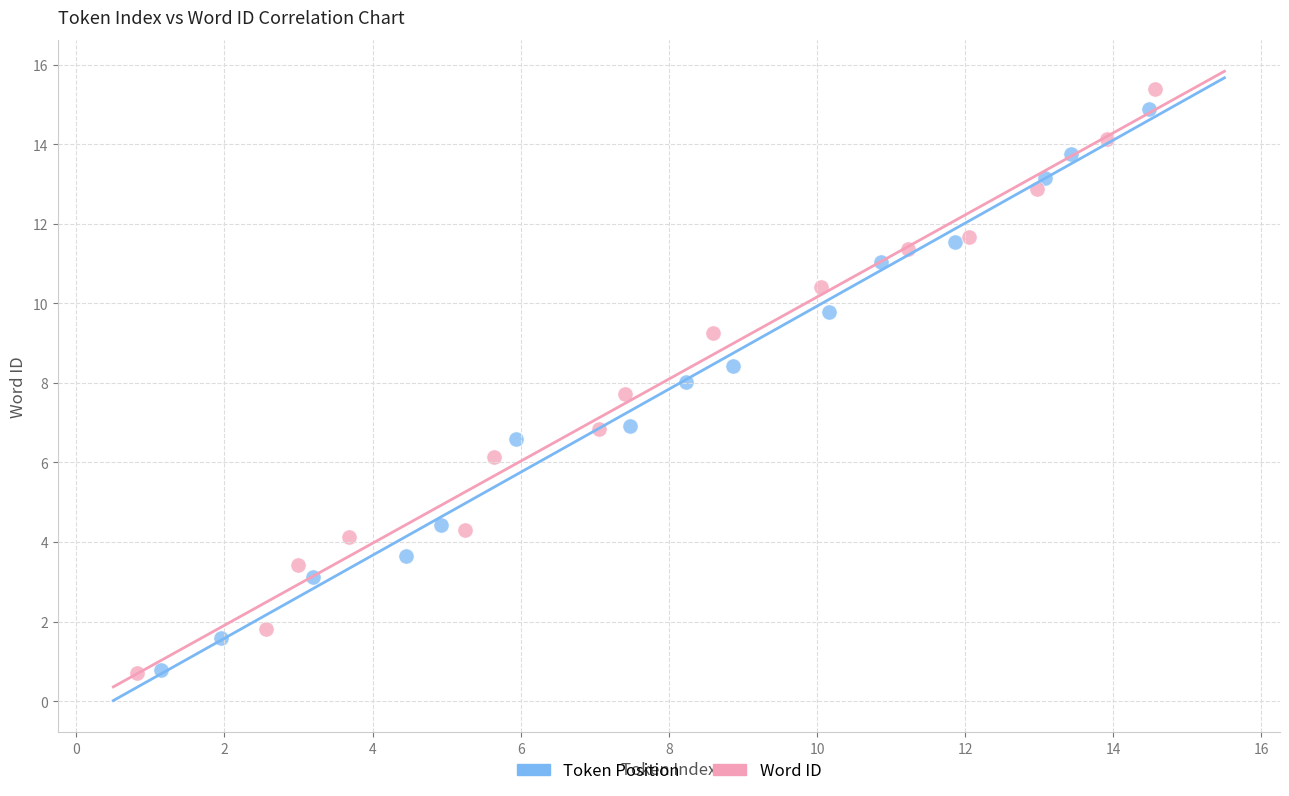

Which series has the widest spread of Y values?

Word ID